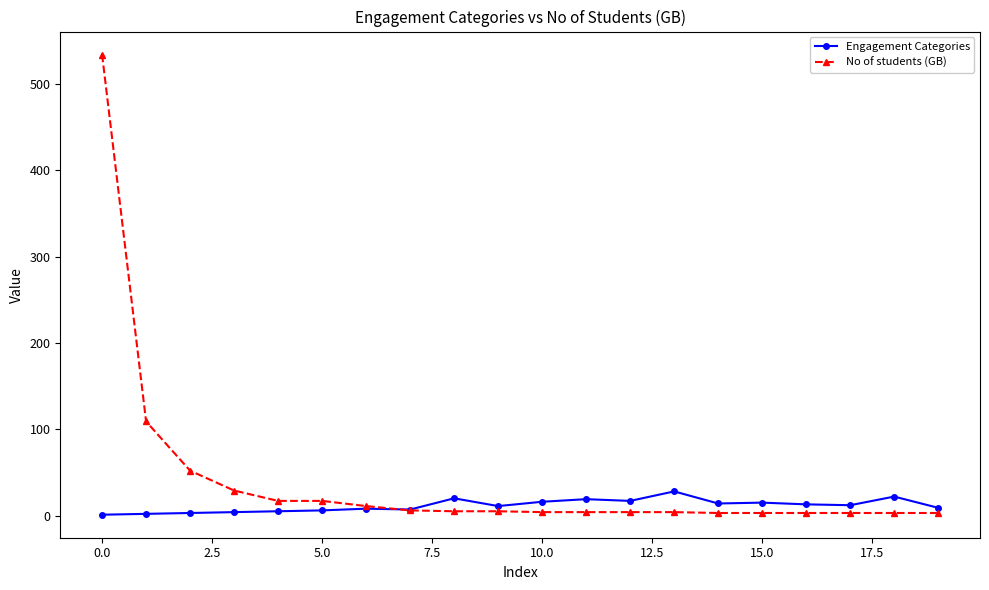

Which series has the largest total across all categories?

No of students (GB)